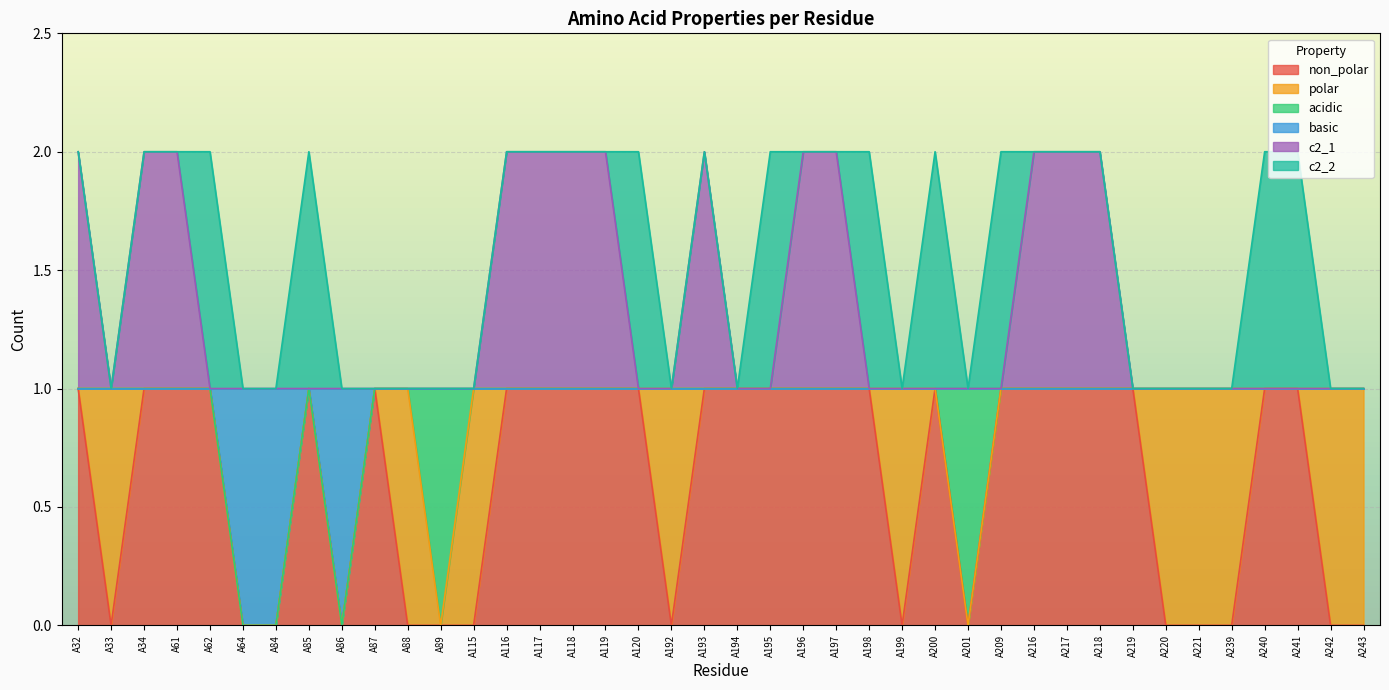

What are all the series names shown in the legend?

non_polar, polar, acidic, basic, c2_1, c2_2